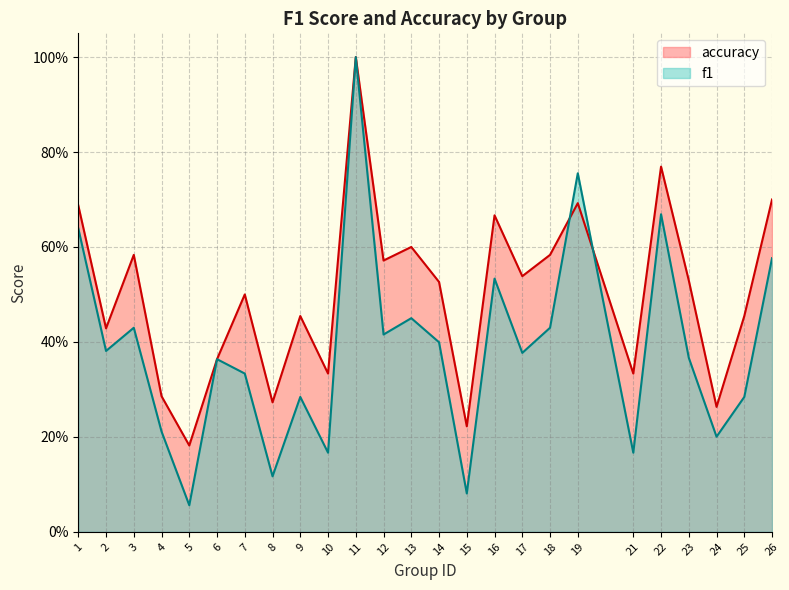

Which label corresponds to the largest value in the chart?

11